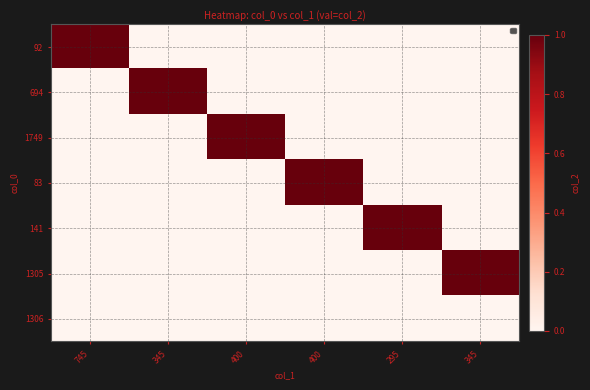

Which series has the largest total across all categories?

92